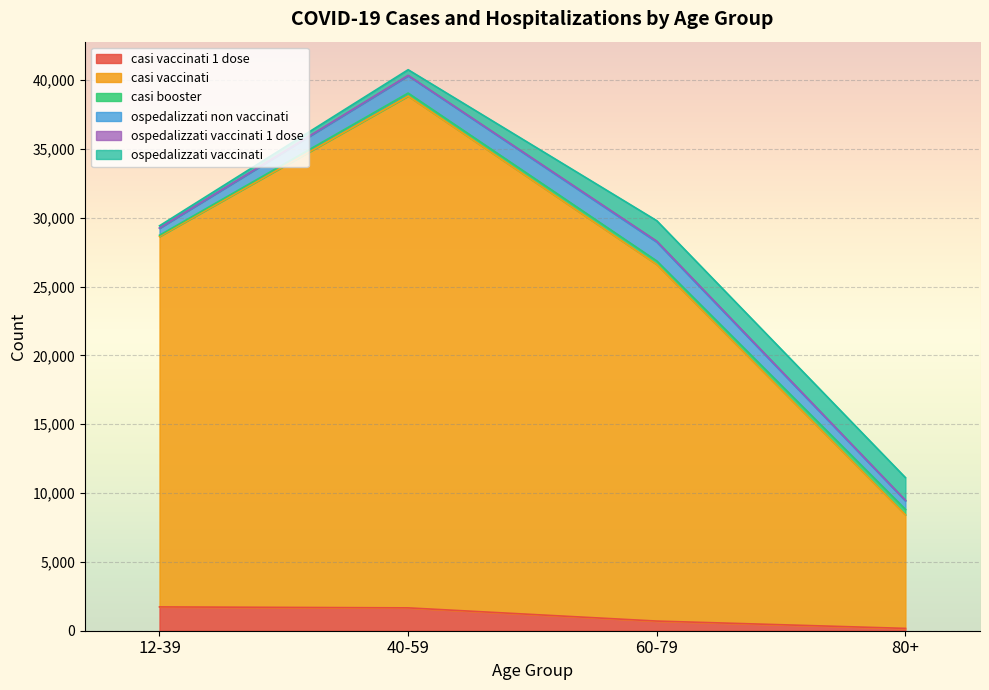

At which label is casi vaccinati closest to 22710?

60-79